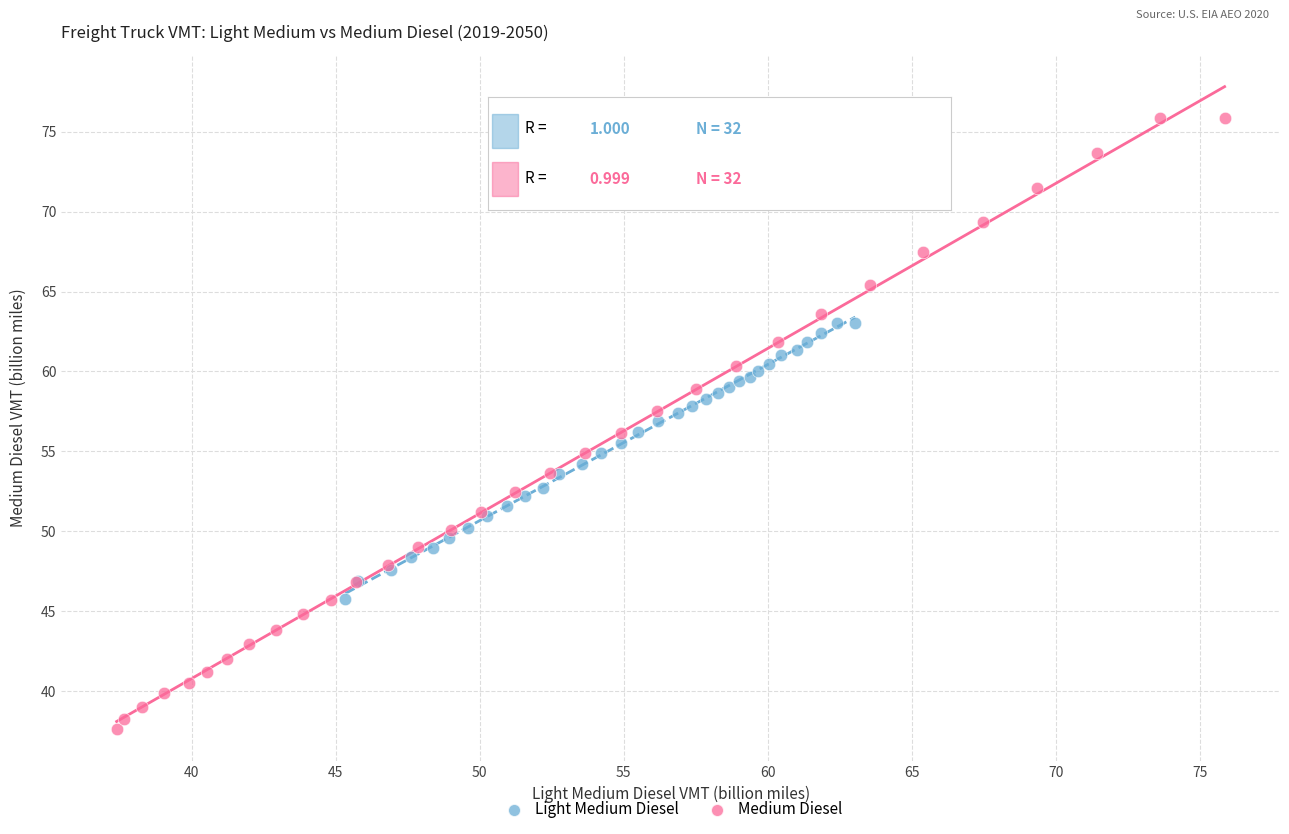

Which series has the widest spread of Y values?

Medium Diesel